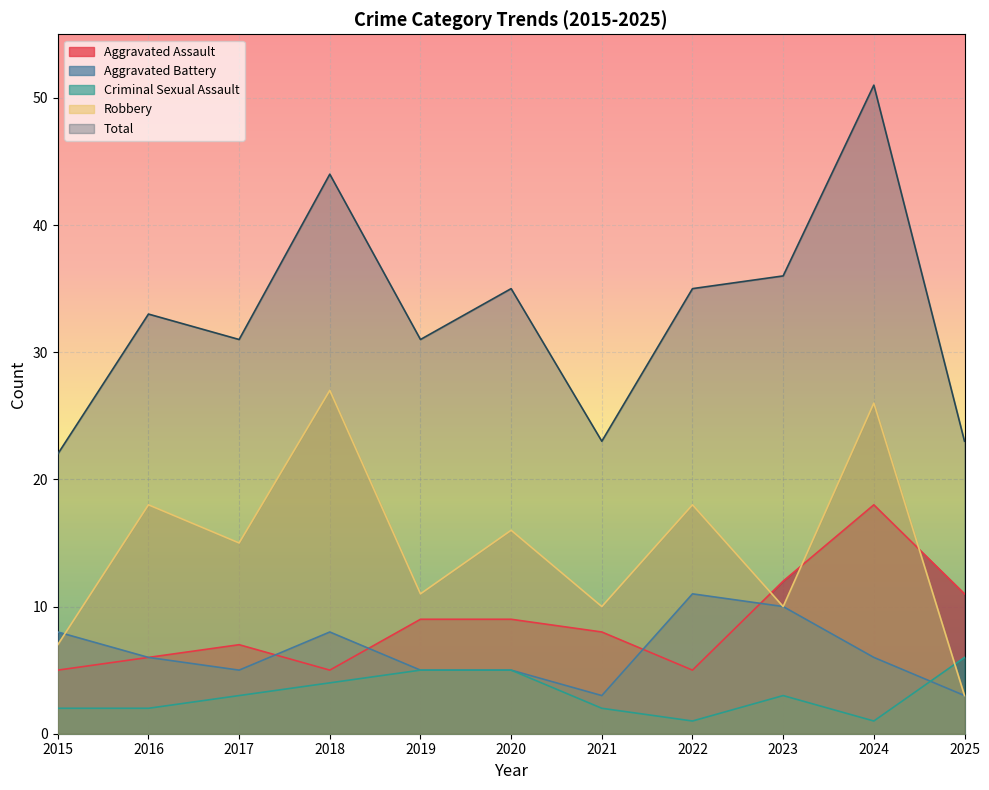

Reading right to left, list all the values displayed in this chart.

Aggravated Assault: 11	18	12	5	8	9	9	5	7	6	5
Aggravated Battery: 3	6	10	11	3	5	5	8	5	6	8
Criminal Sexual Assault: 6	1	3	1	2	5	5	4	3	2	2
Robbery: 3	26	10	18	10	16	11	27	15	18	7
Total: 23	51	36	35	23	35	31	44	31	33	22